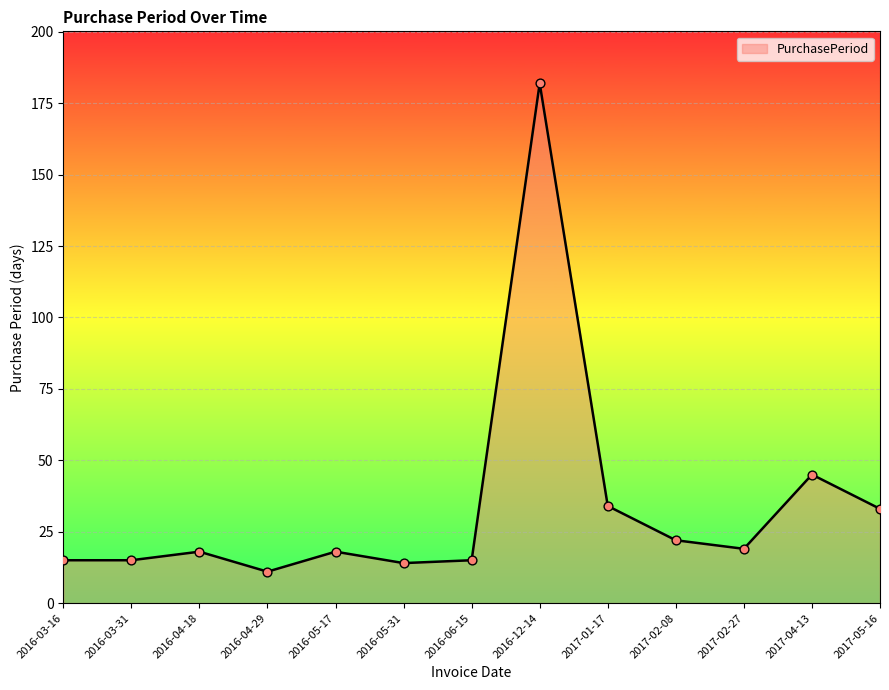

What is the ratio of the value at 2017-02-27 to the value at 2016-12-14?

0.1